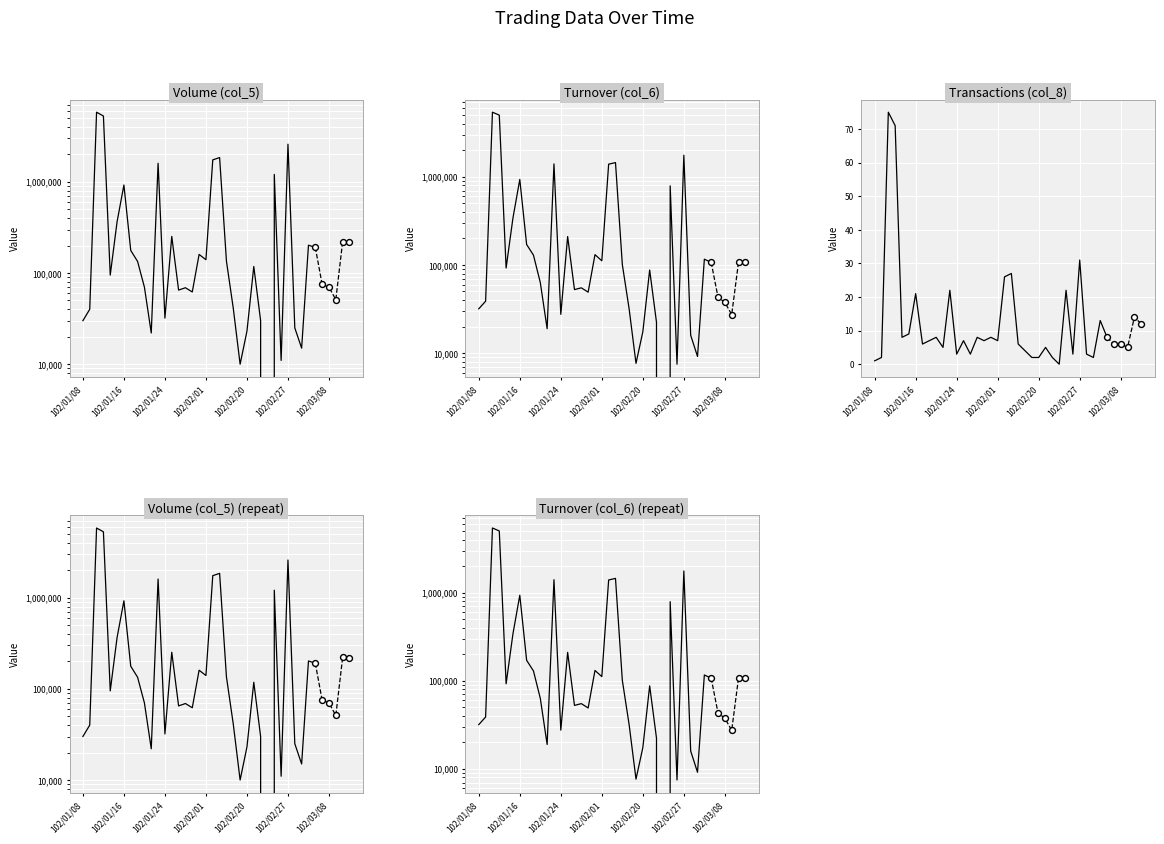

What is the total value across all series at 102/02/20?

80842